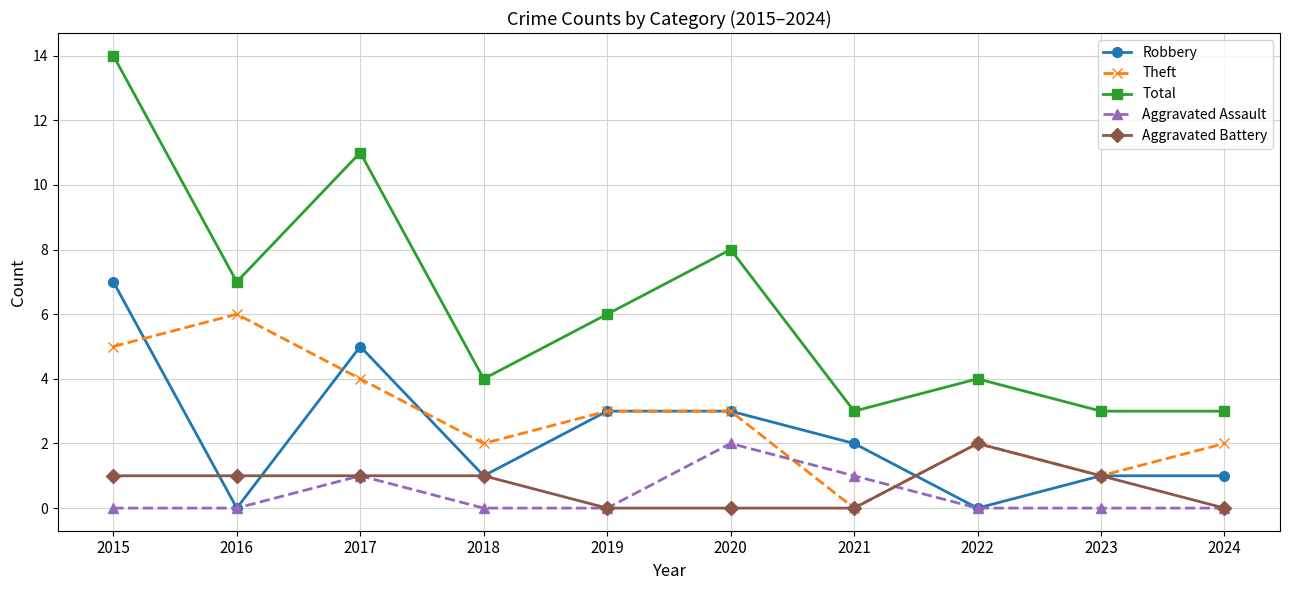

What is the sum of all Robbery values?

23